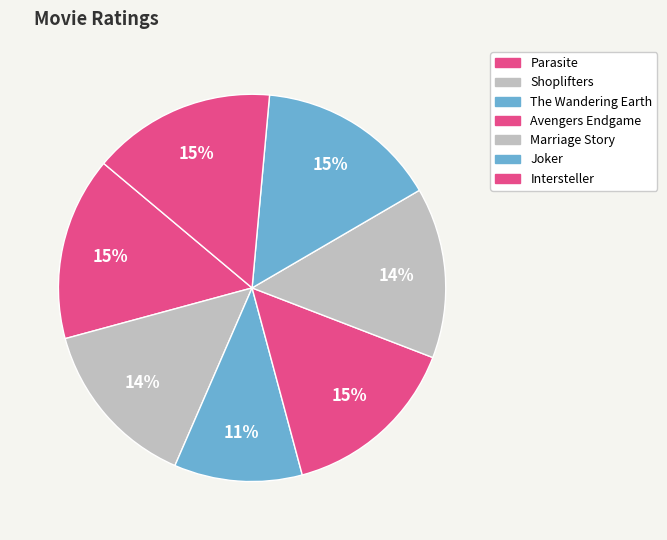

What is the change in value from Shoplifters to Avengers Endgame?

+0.4